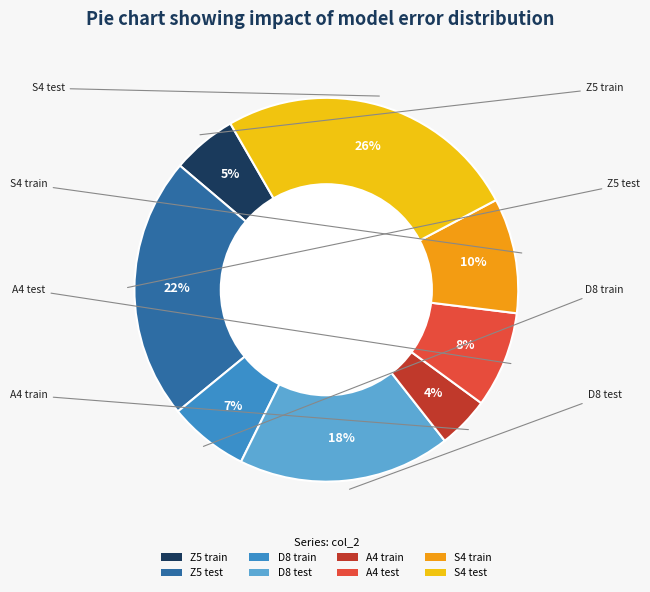

To the nearest percent, what is the combined percentage of A4 test and A4 train?

12%